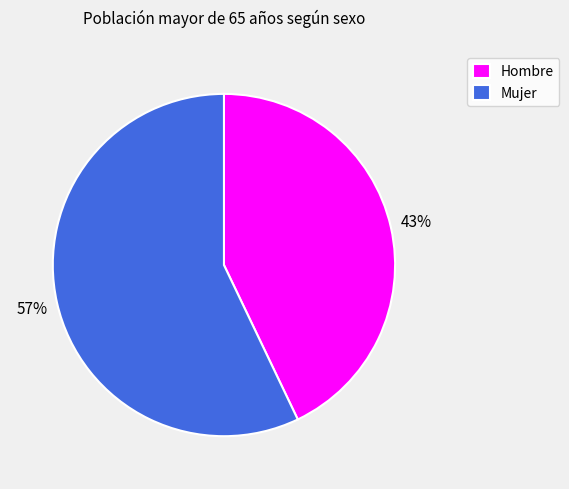

Count the number of slices in the pie.

2